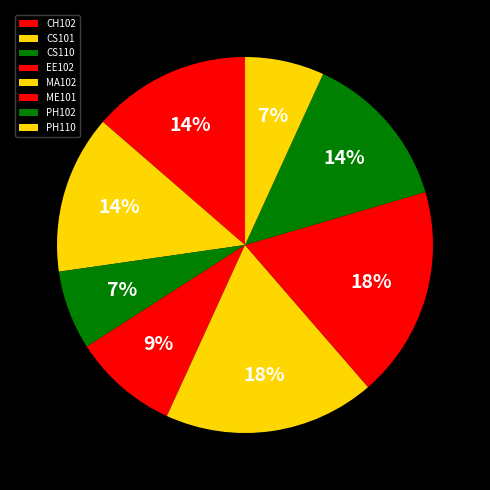

What percentage is NOT represented by PH102?

86.4%